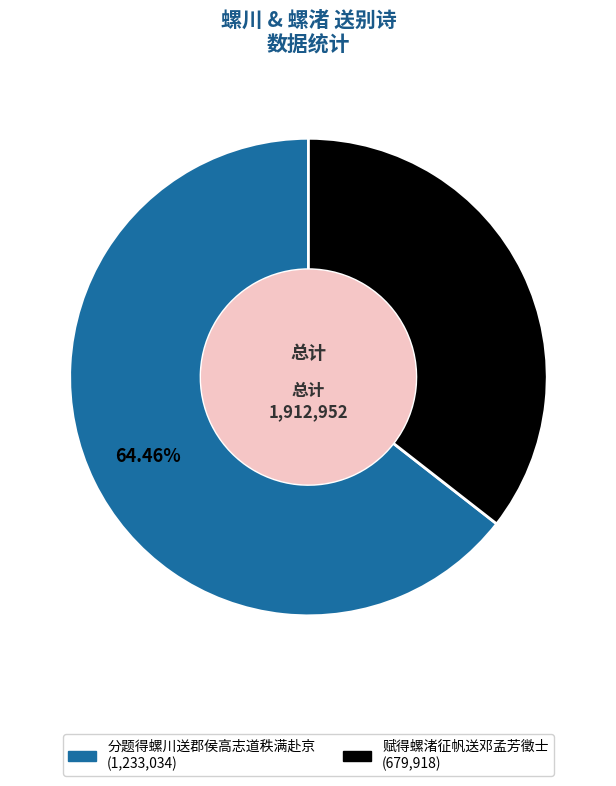

The 赋得螺渚征帆送邓孟芳徵士 slice represents 36% of the pie. True or false?

True